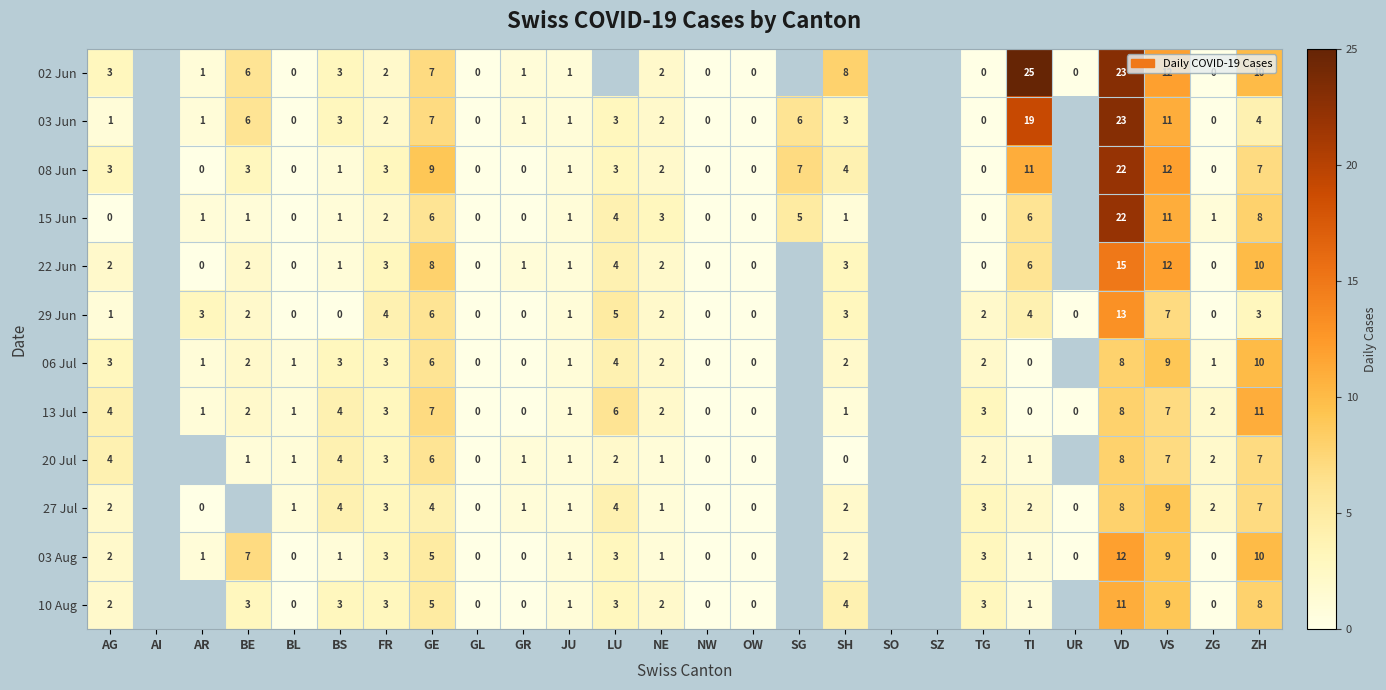

The value of 22 Jun at BE is 2. True or false?

True